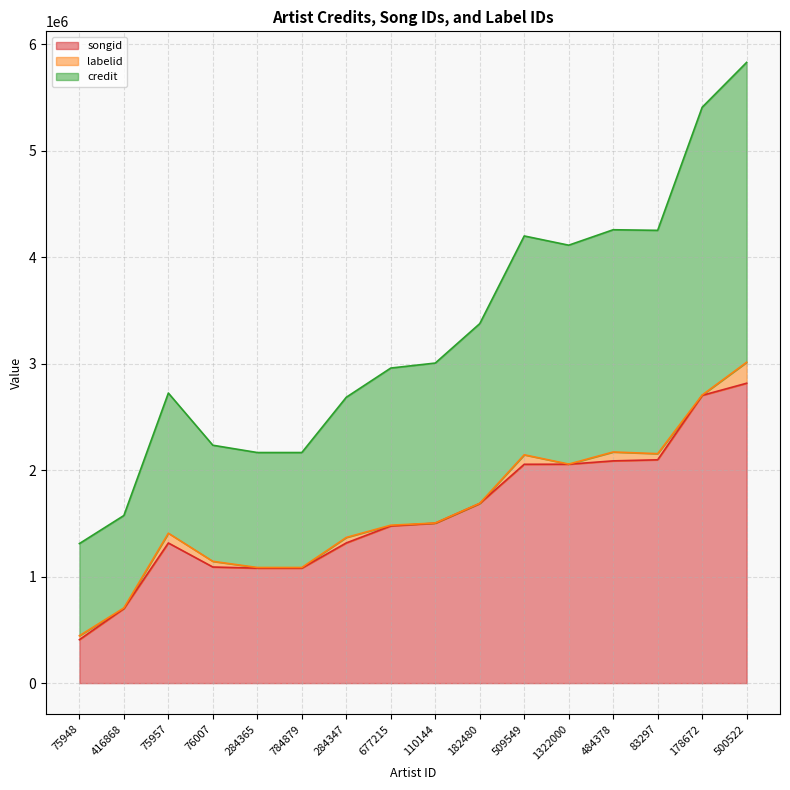

How many lines are shown in the chart?

3